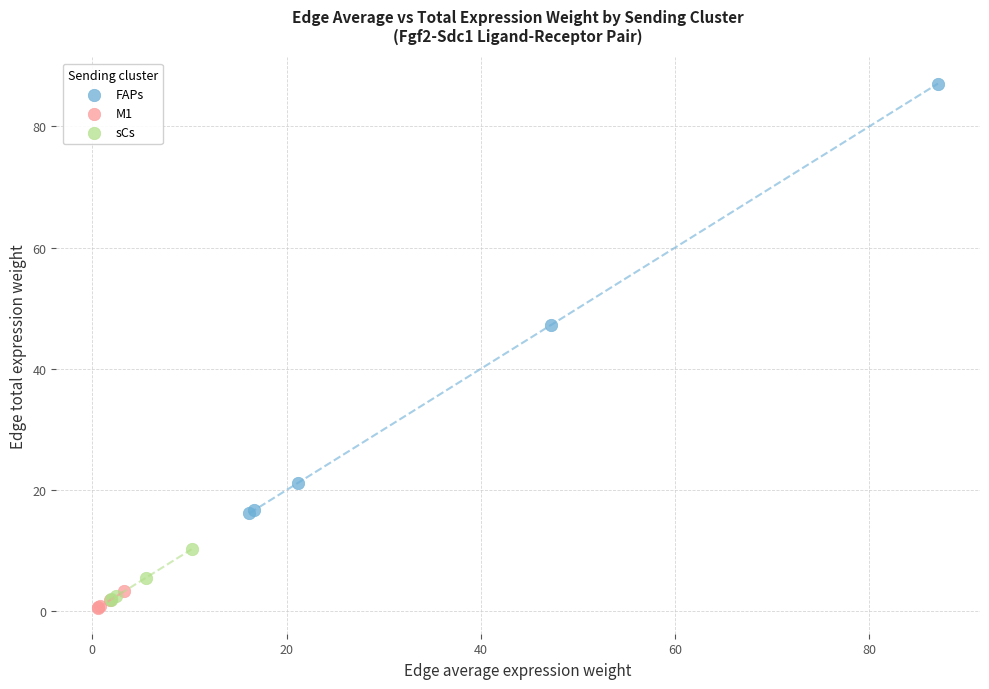

Which series has the largest Y range (max minus min)?

FAPs